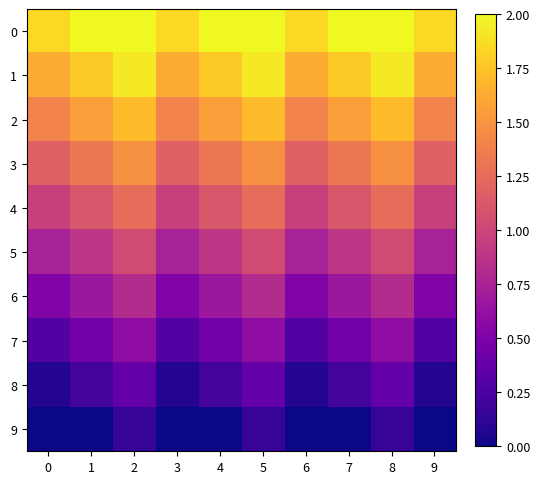

Which series has the widest spread of values?

6